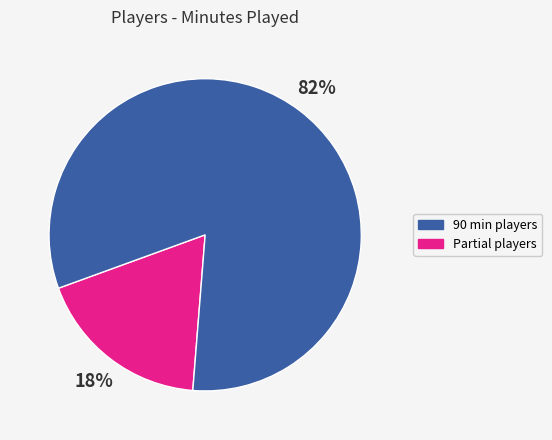

How many segments does this pie chart have?

2